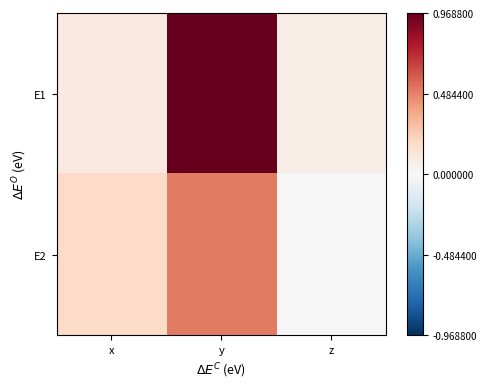

At which category does the chart reach its minimum across all series?

z